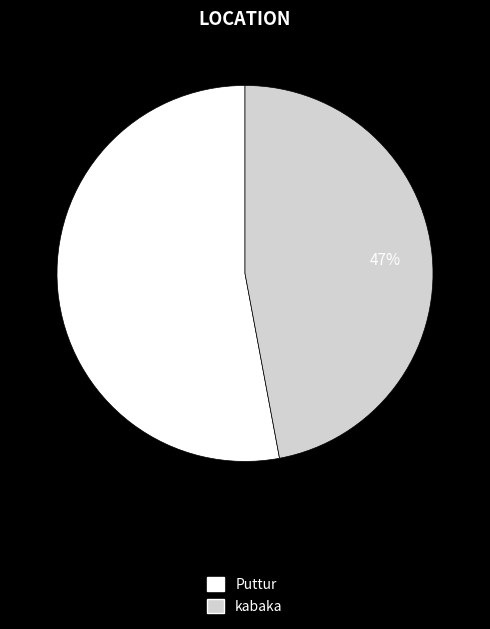

Combined, do kabaka and Puttur account for over 50%?

Yes